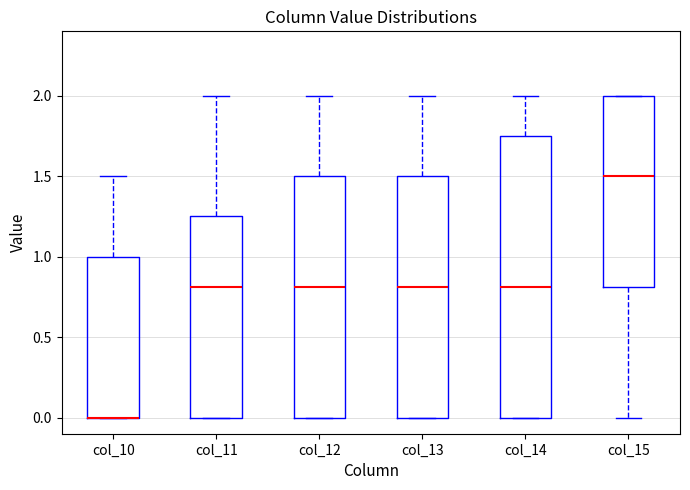

Reading left to right, transcribe this box plot: for each box, give where its median line is, the range the box spans, and where its two whiskers end, as read against the y-axis. The values are not printed on the chart, so give them approximately, as read against the axis.

col_10: median 0.00 (drawn on the box's lower edge), box 0.00 to 1.00, whiskers 0.00 to 1.50
col_11: median 0.80, box 0.00 to 1.25, whiskers 0.00 to 2.00
col_12: median 0.80, box 0.00 to 1.50, whiskers 0.00 to 2.00
col_13: median 0.80, box 0.00 to 1.50, whiskers 0.00 to 2.00
col_14: median 0.80, box 0.00 to 1.75, whiskers 0.00 to 2.00
col_15: median 1.50, box 0.80 to 2.00, whiskers 0.00 to 2.00